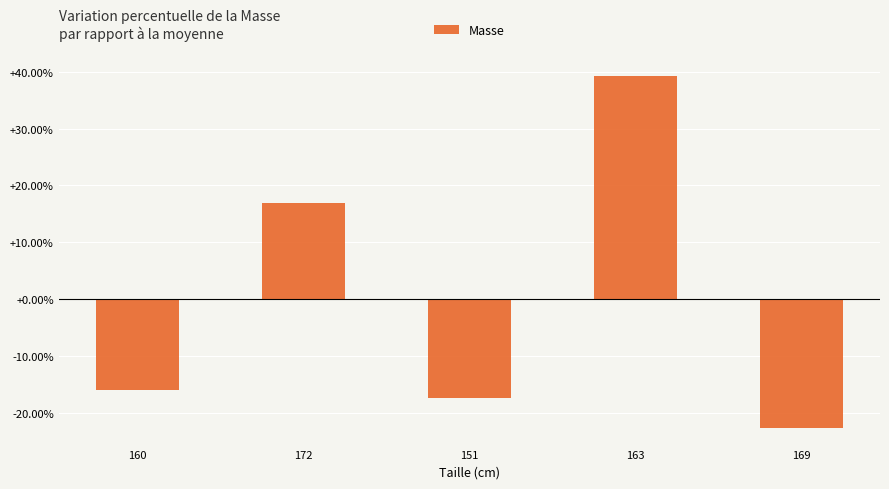

True or false: the data shows -5.7 at 169.

False